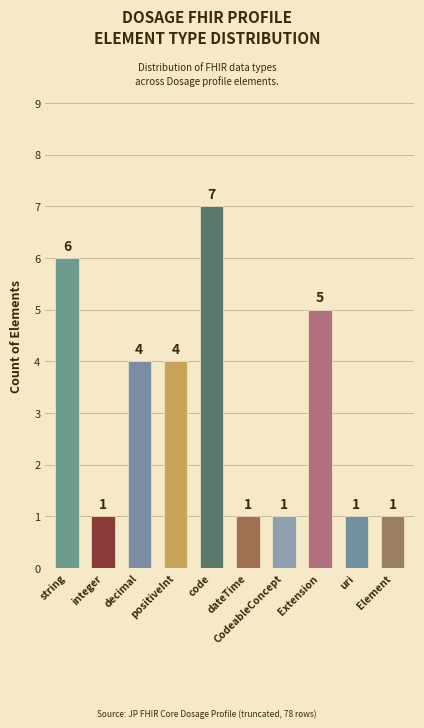

Which label corresponds to the largest value in the chart?

code